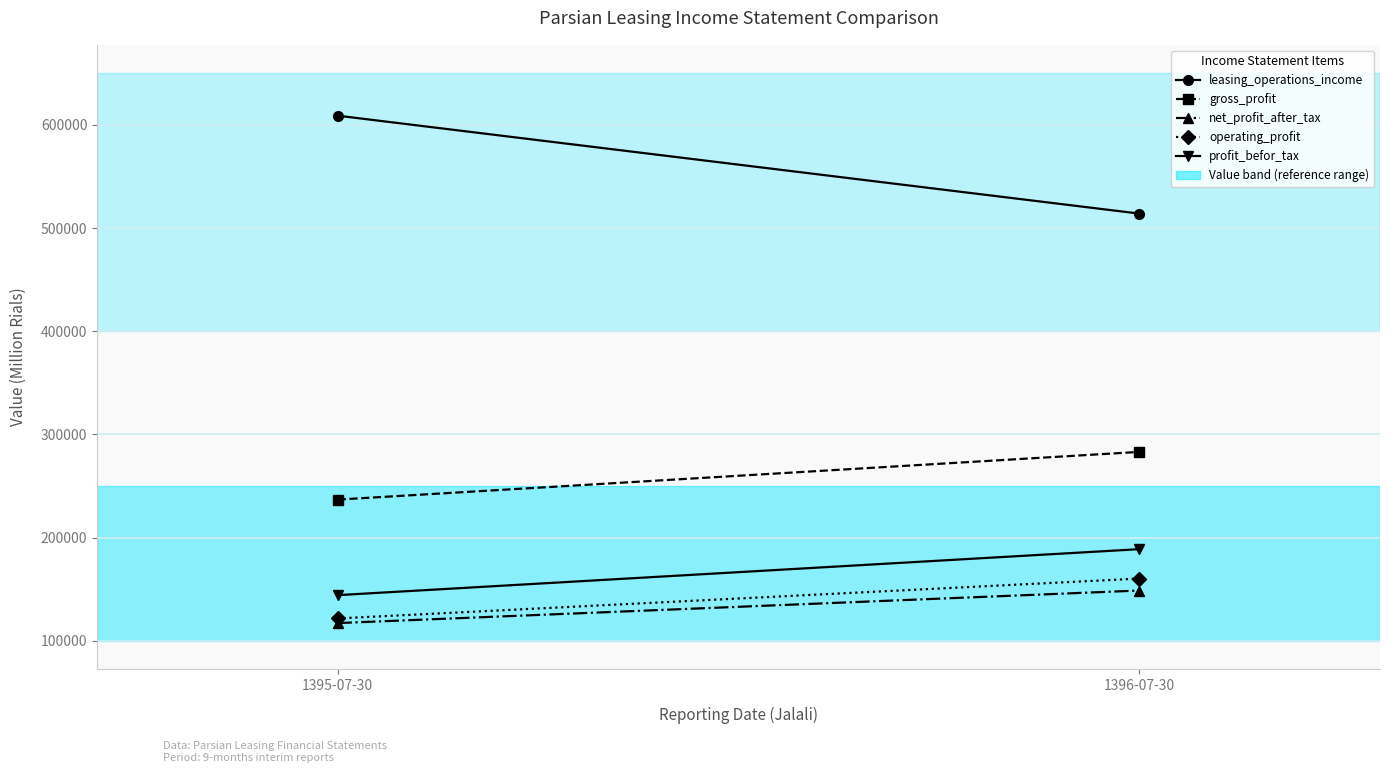

Reading left to right, transcribe all the data shown in this chart.

leasing_operations_income: 608856	513938
gross_profit: 236807	283052
net_profit_after_tax: 117152	148722
operating_profit: 121641	160321
profit_befor_tax: 144223	188803